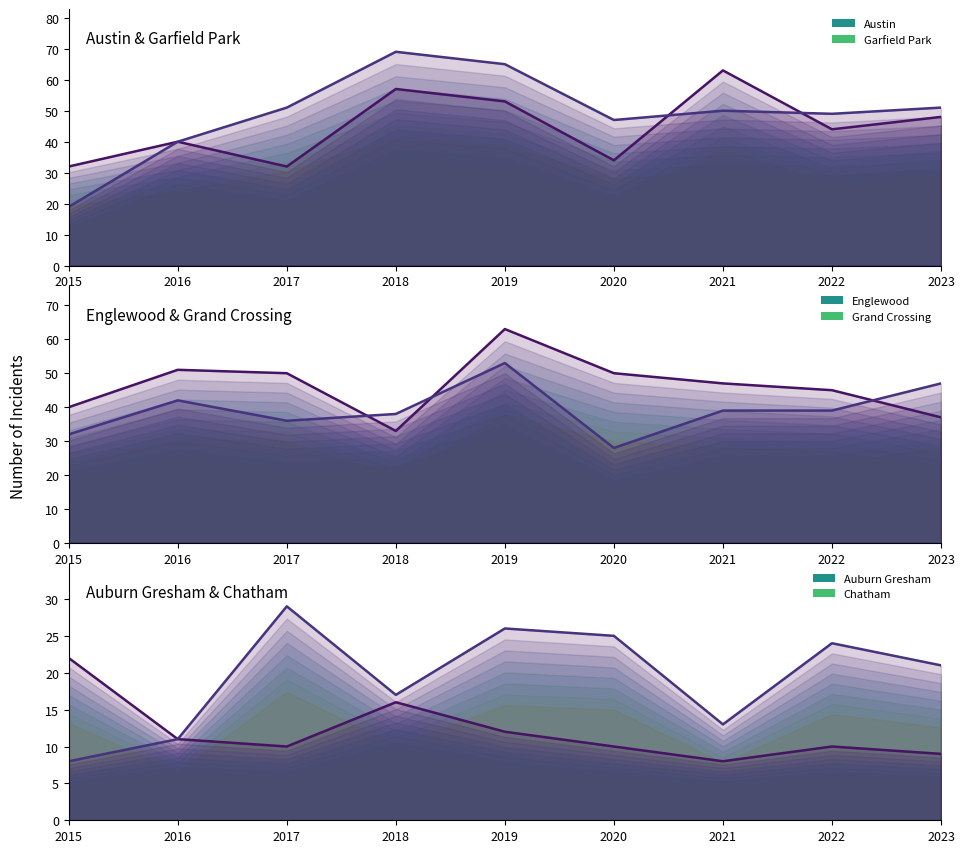

Is it true that Chatham (line) equals 8 at 2019?

False